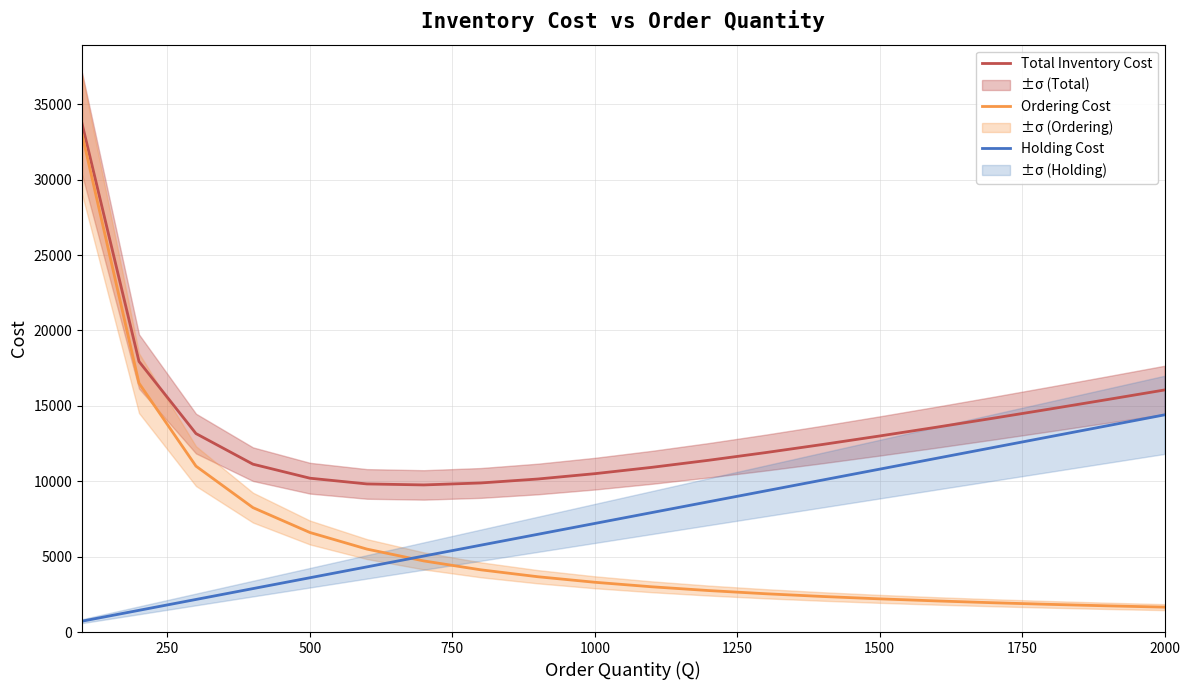

What is the lowest value of the Ordering Cost series?

1650.0